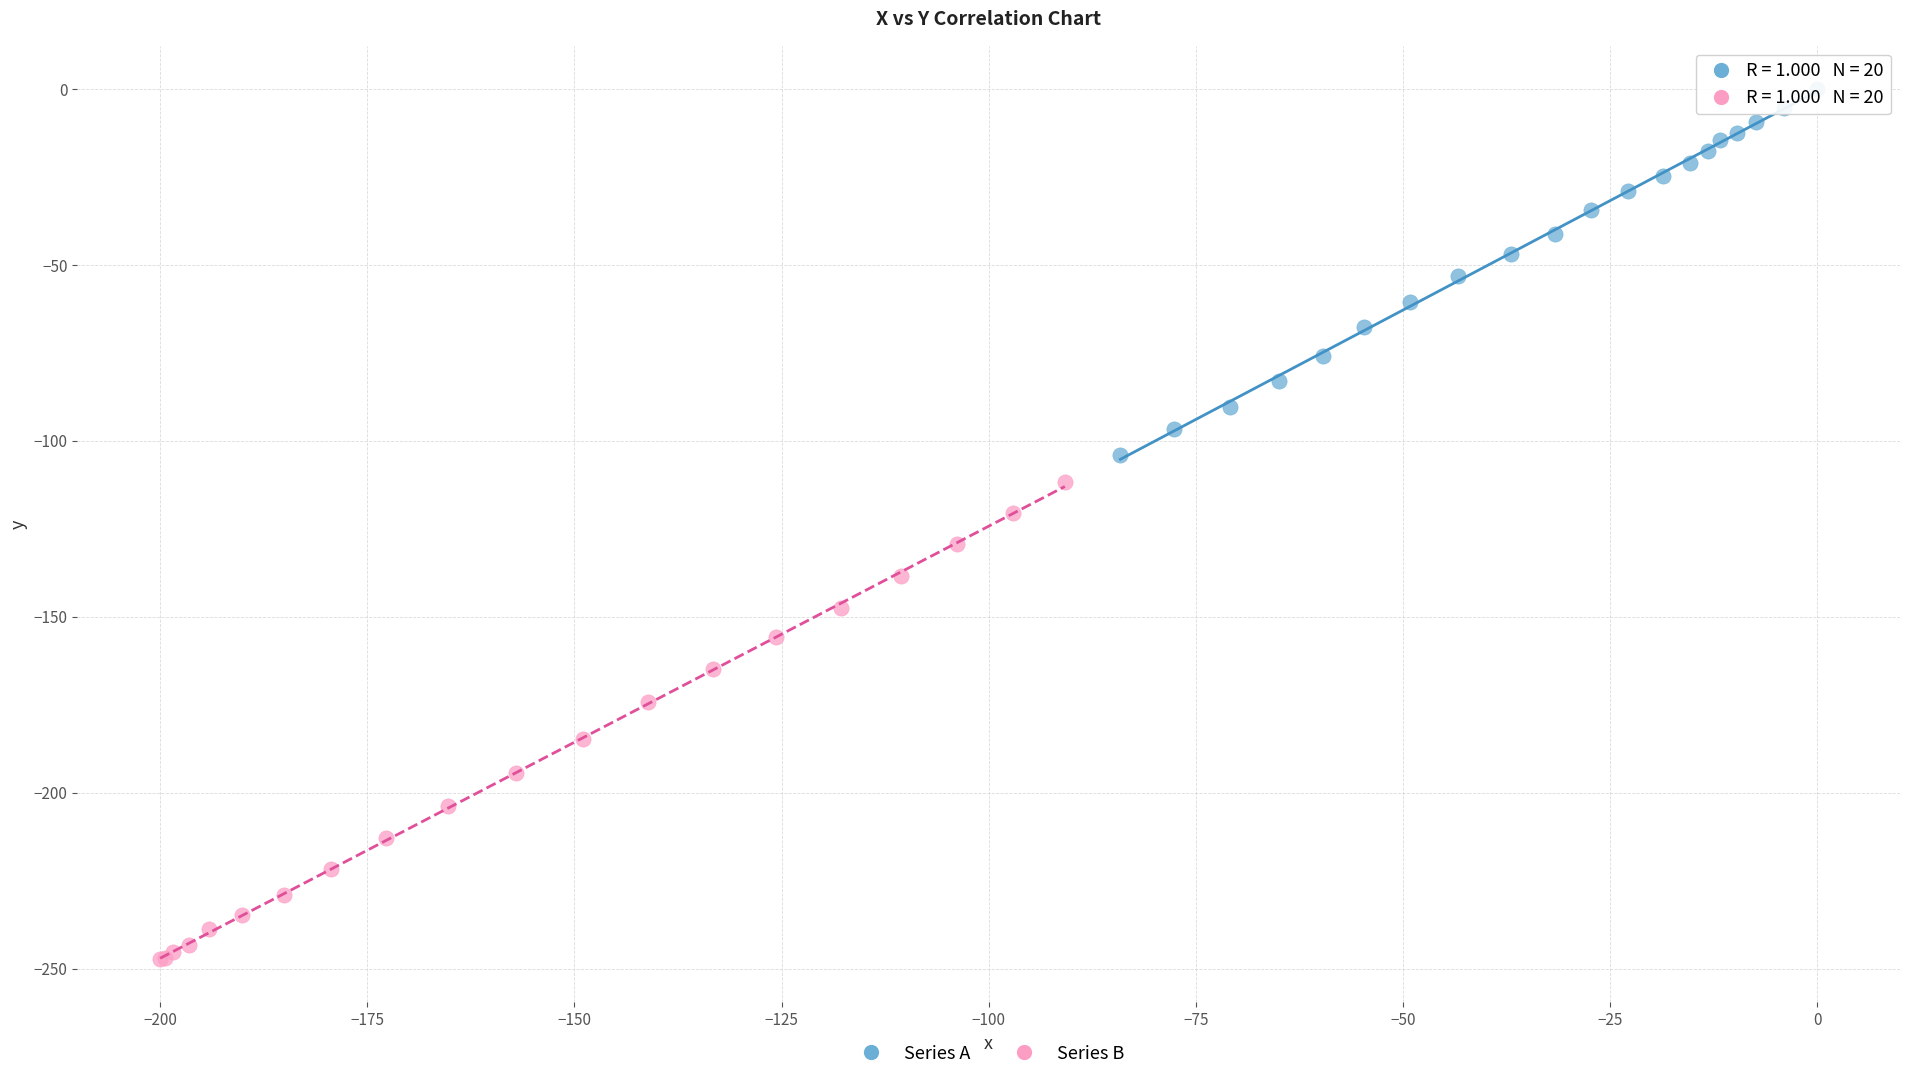

Which series has the widest spread of Y values?

Series B